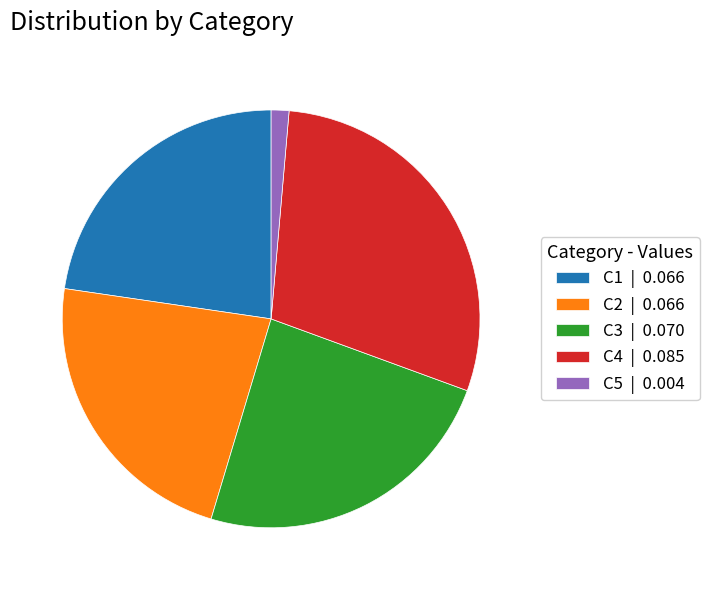

Between C4 | 0.085 and C3 | 0.070, which is larger?

C4 | 0.085